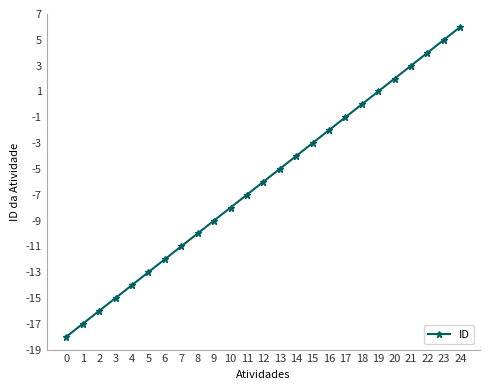

What is the sum of the values at 22 and 10?

-4